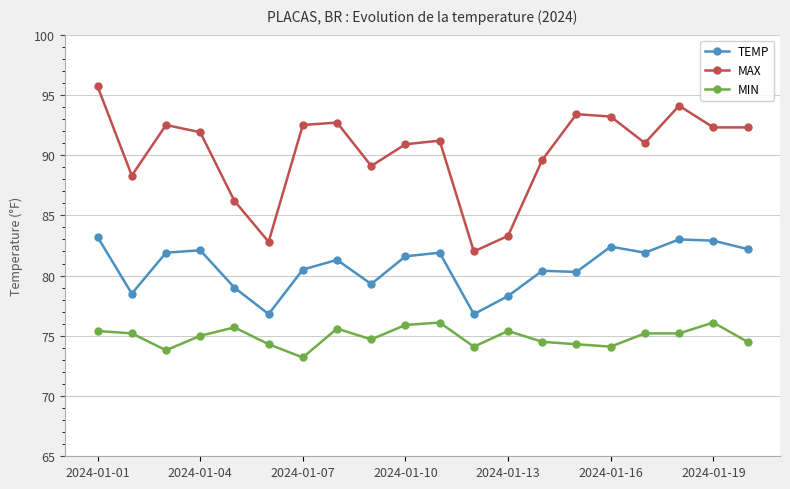

What is the highest value of the MIN series?

76.1